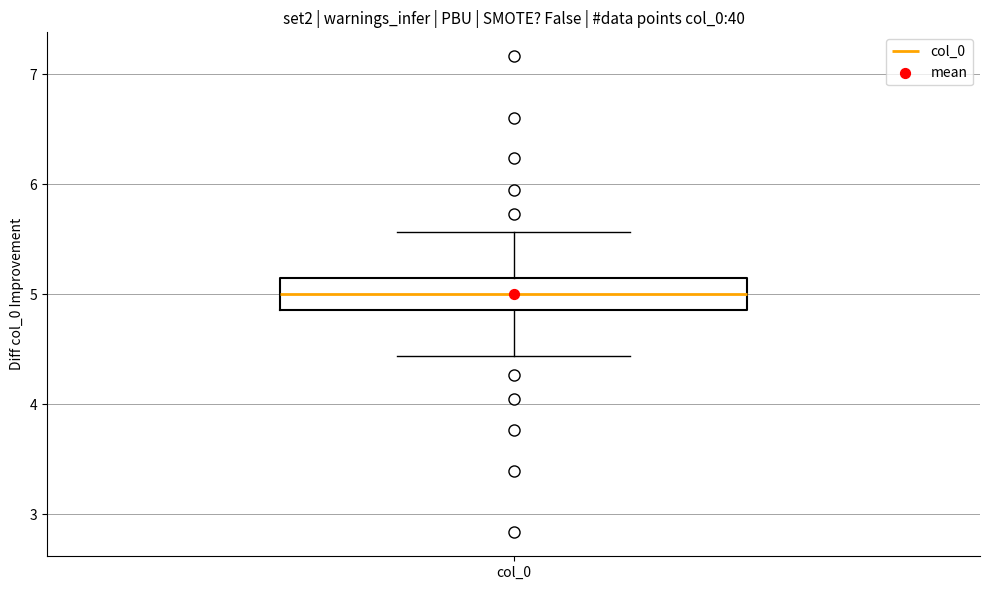

Transcribe this box plot: give where the median line is, the range the box spans, and where the two whiskers end, as read against the y-axis. The values are not printed on the chart, so give them approximately, as read against the axis.

median 5.0, box 4.9 to 5.1, whiskers 4.4 to 5.6